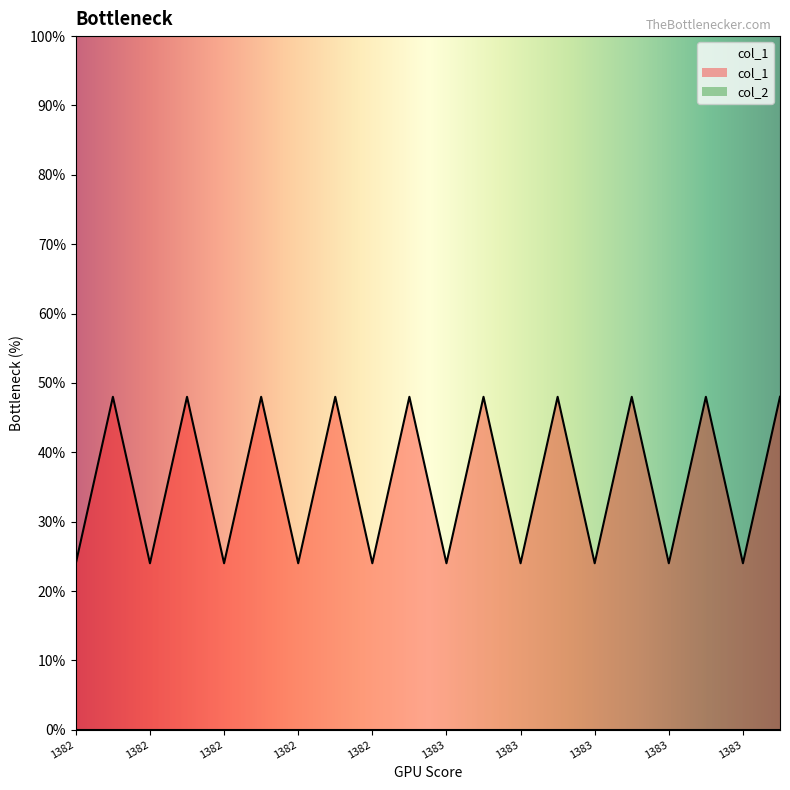

How many interior local valleys (lower than both neighbors) does the data have?

9